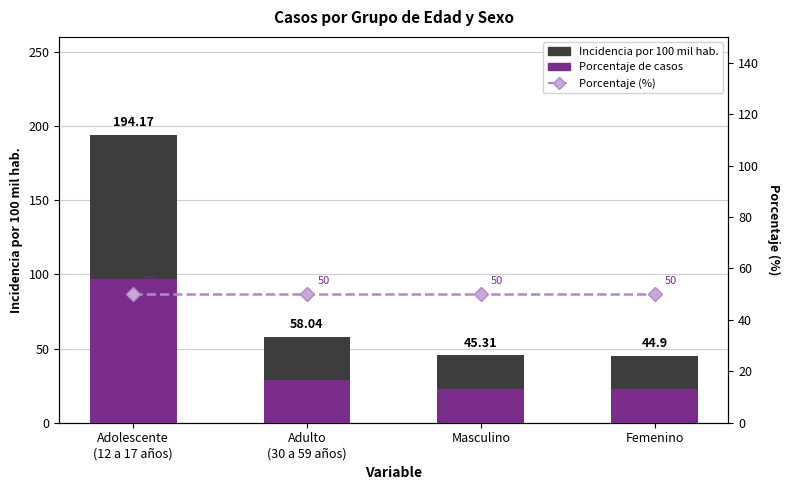

At which label does Incidencia por 100 mil hab. reach its minimum?

Femenino